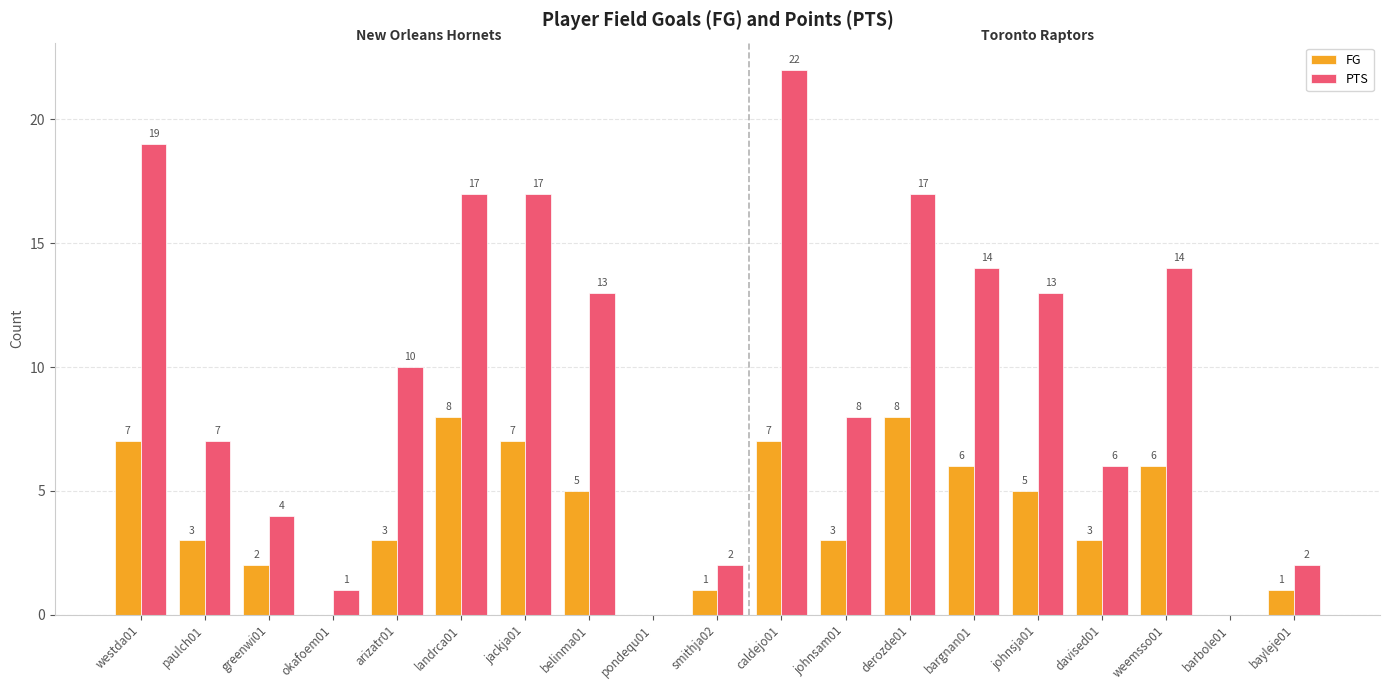

At which label is PTS closest to 11?

arizatr01